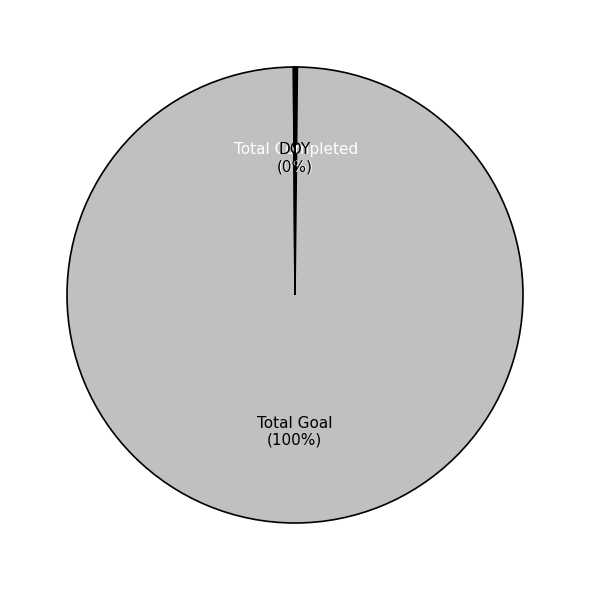

What is the majority slice?

Total Goal